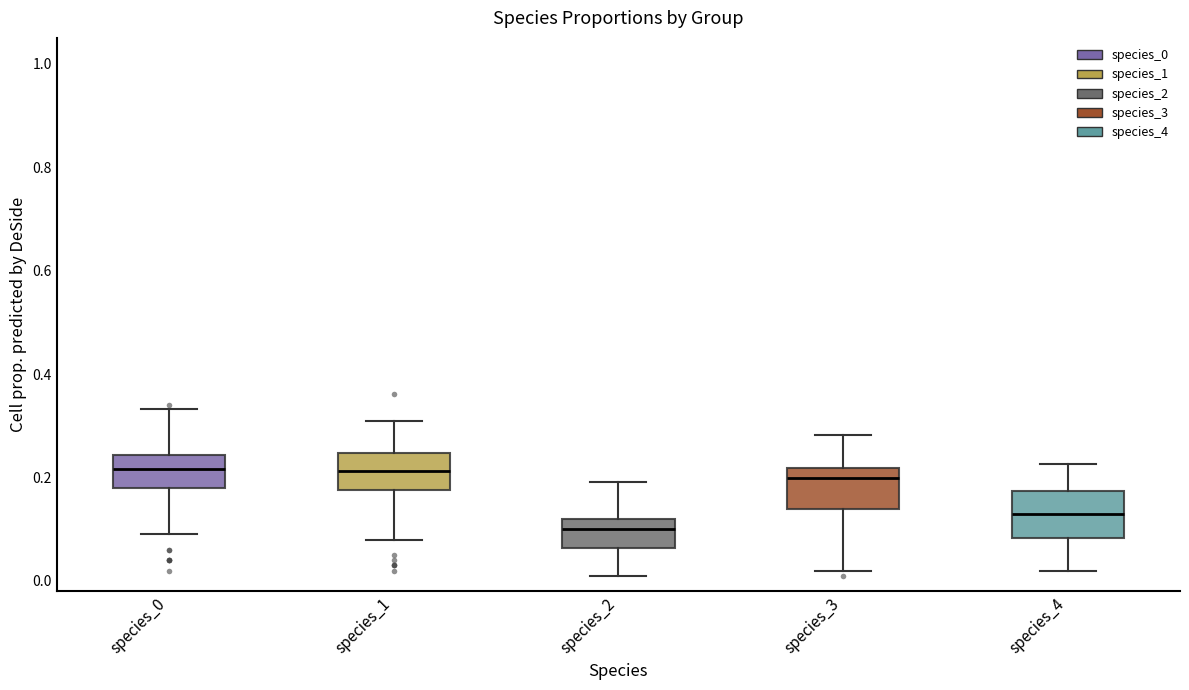

Where is the upper edge of the box for species_1 on the y-axis? The values are not printed on the chart, so give them approximately, as read against the axis.

0.24